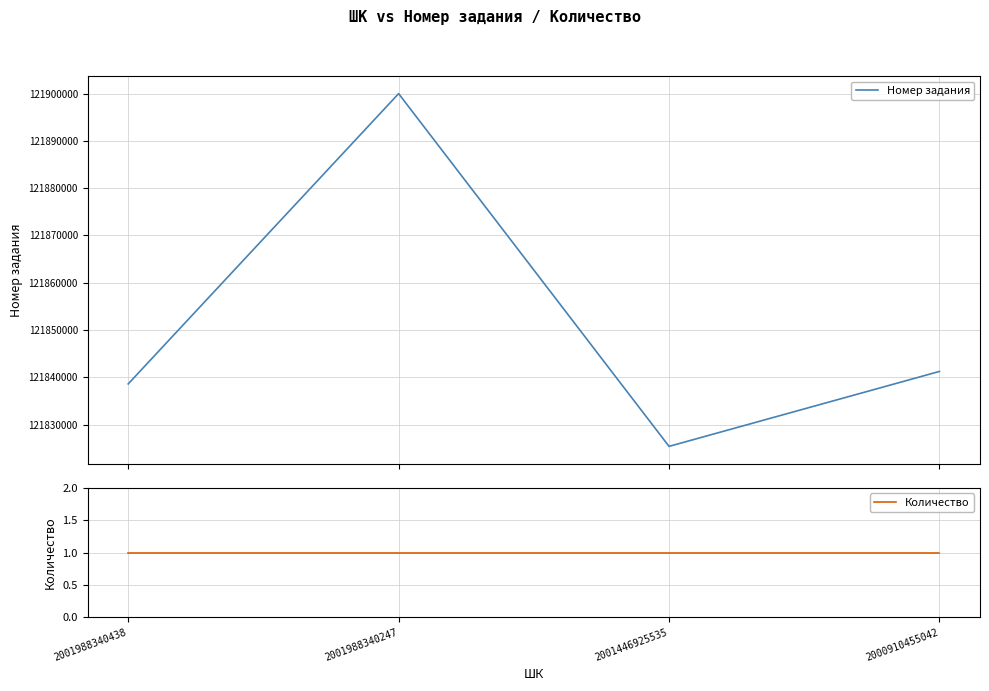

At which category is the sum across all series the highest?

2001988340247